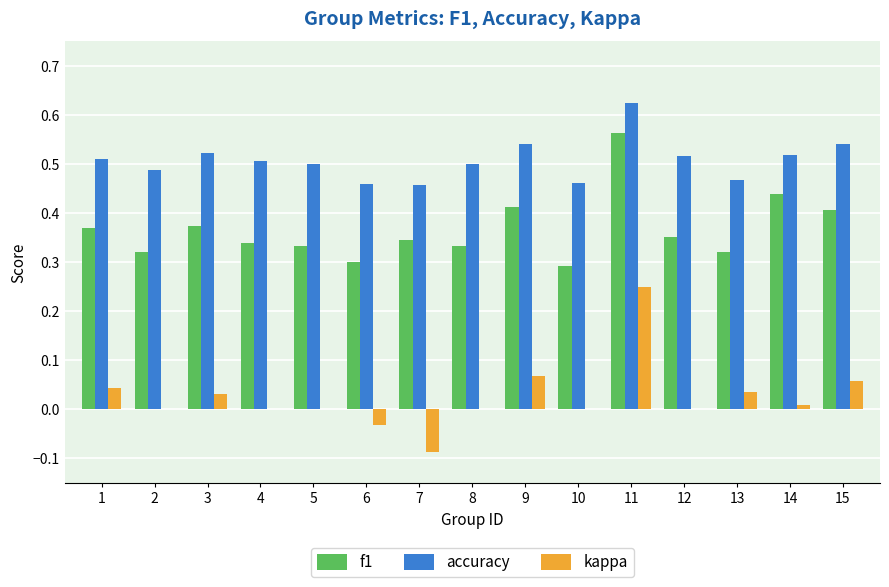

True or false: f1 has a value of 0.3 at 8.

True